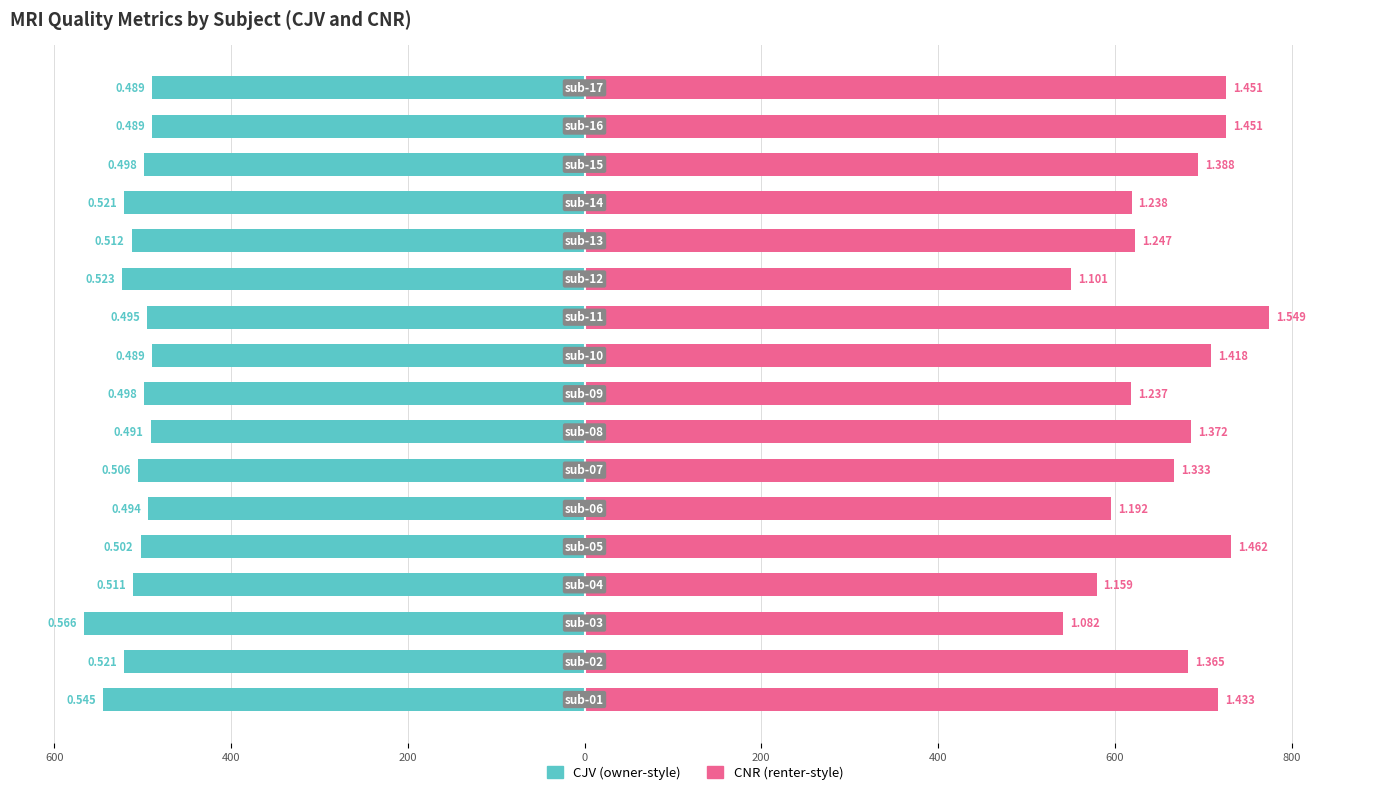

Reading right to left, list all the values displayed in this chart.

cjv: -489.2	-489.2	-498.4	-521.2	-512.2	-523.2	-495.0	-488.8	-498.2	-490.9	-505.6	-493.7	-502.3	-510.8	-566.1	-520.8	-544.6
cnr: 725.4	725.4	694.0	618.9	623.4	550.5	774.5	709.2	618.5	685.8	666.5	595.8	731.1	579.3	540.9	682.6	716.6